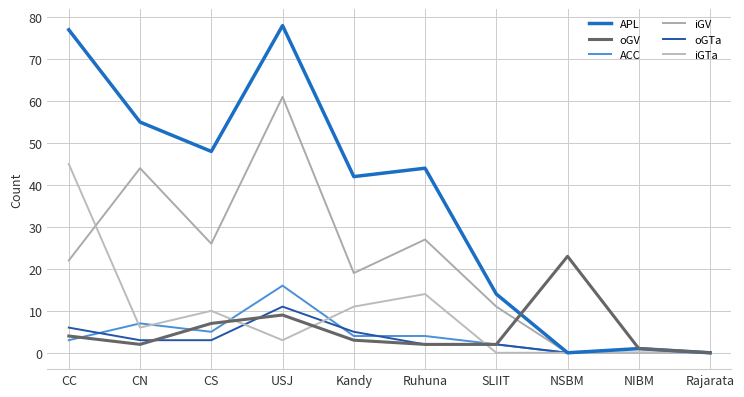

The value of ACC at Rajarata is 9. True or false?

False